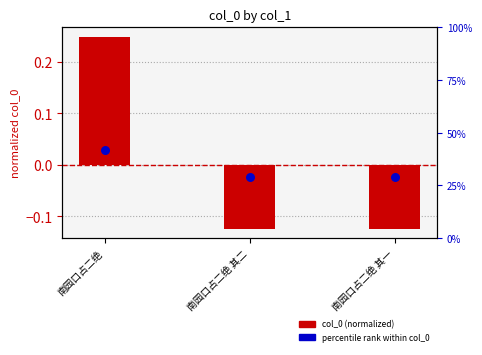

At how many categories does at least one series exceed 0?

3